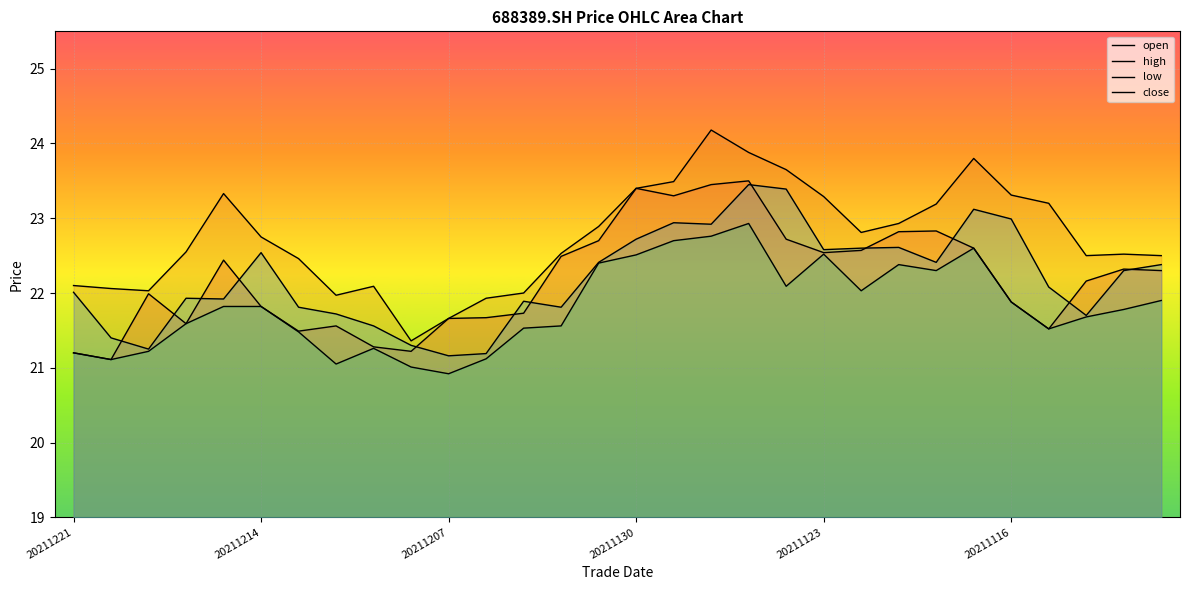

The open series shows 39.7 at 28. True or false?

False